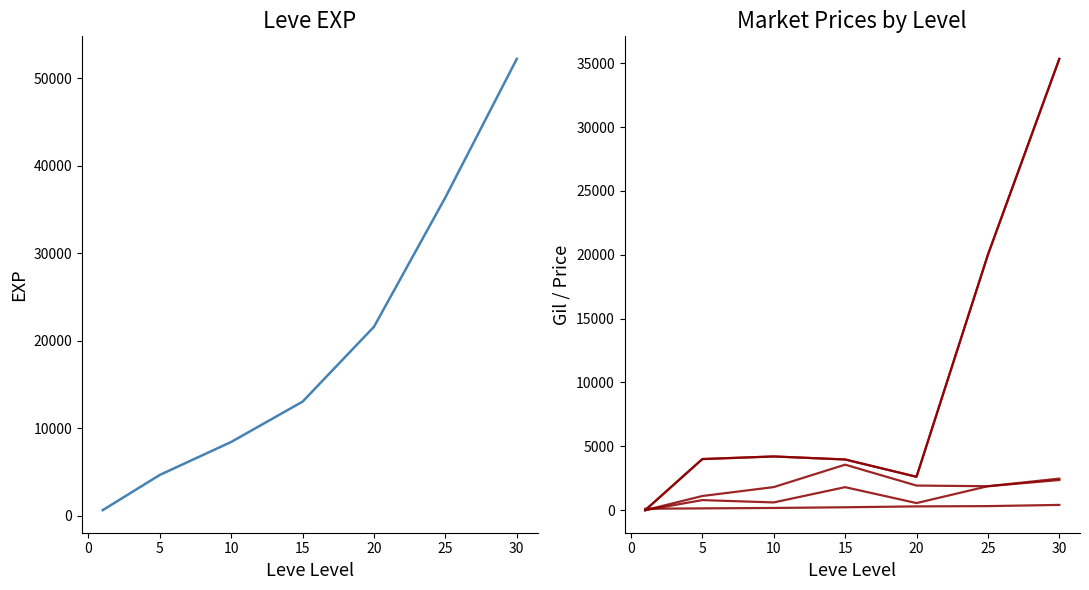

True or false: currentAveragePriceHQ and currentAveragePriceNQ cross at least once.

False